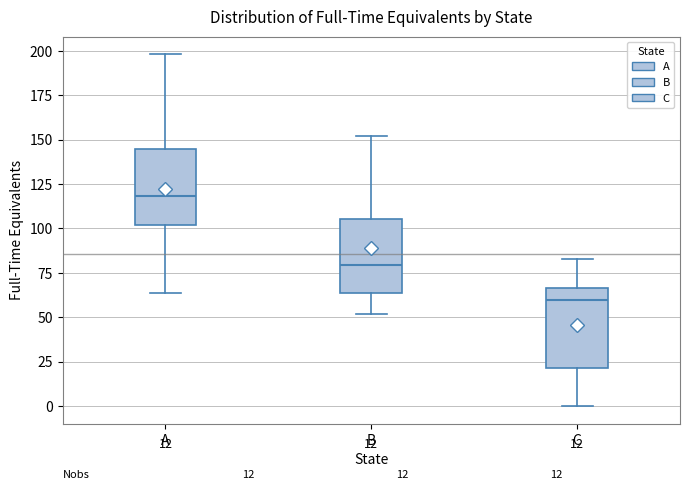

Which box has the highest median line?

A